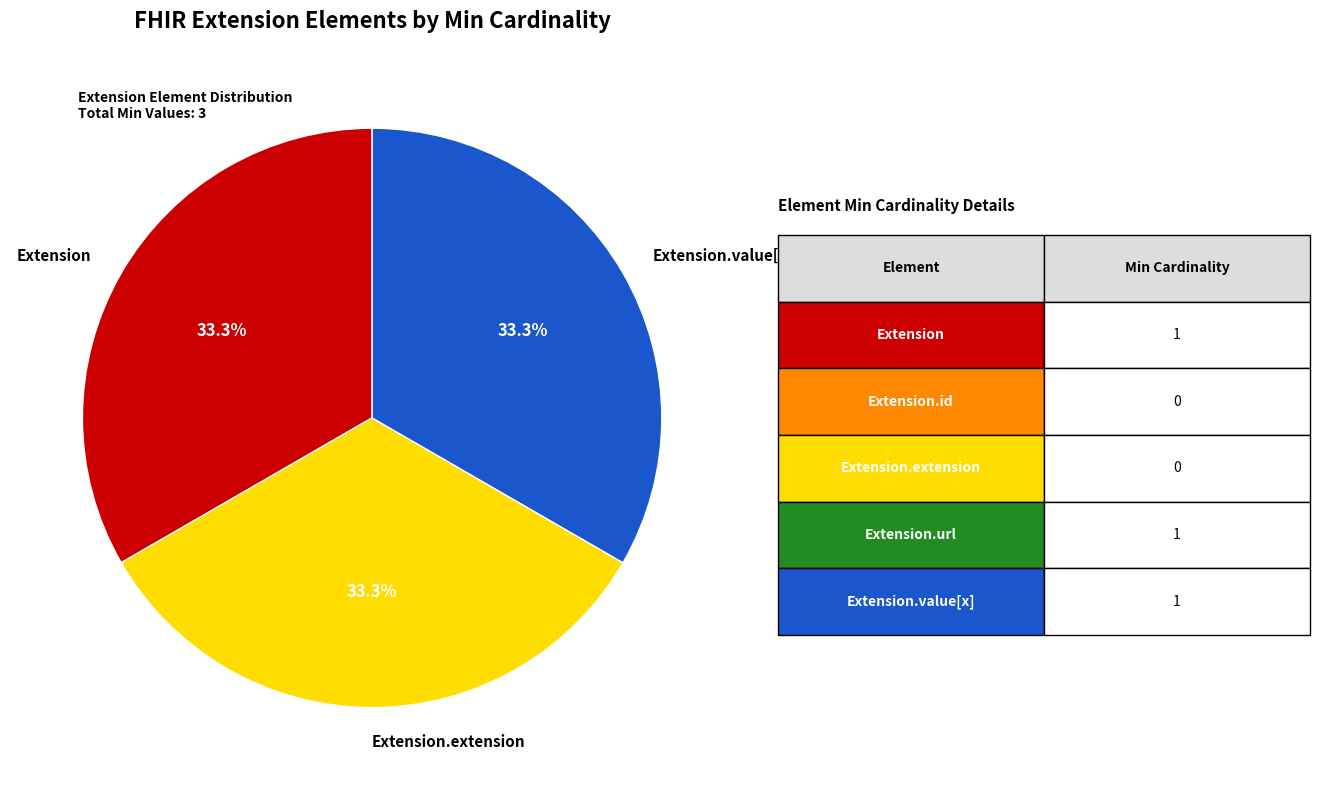

How many slices are in this pie chart?

3